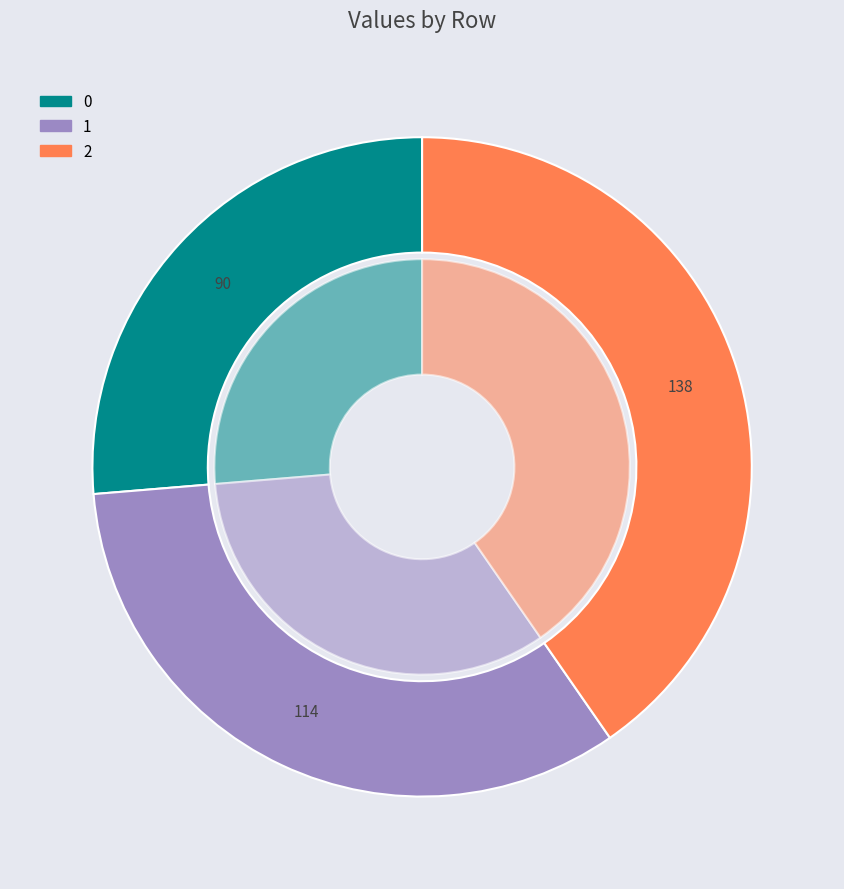

Is 1 the majority of the pie?

No